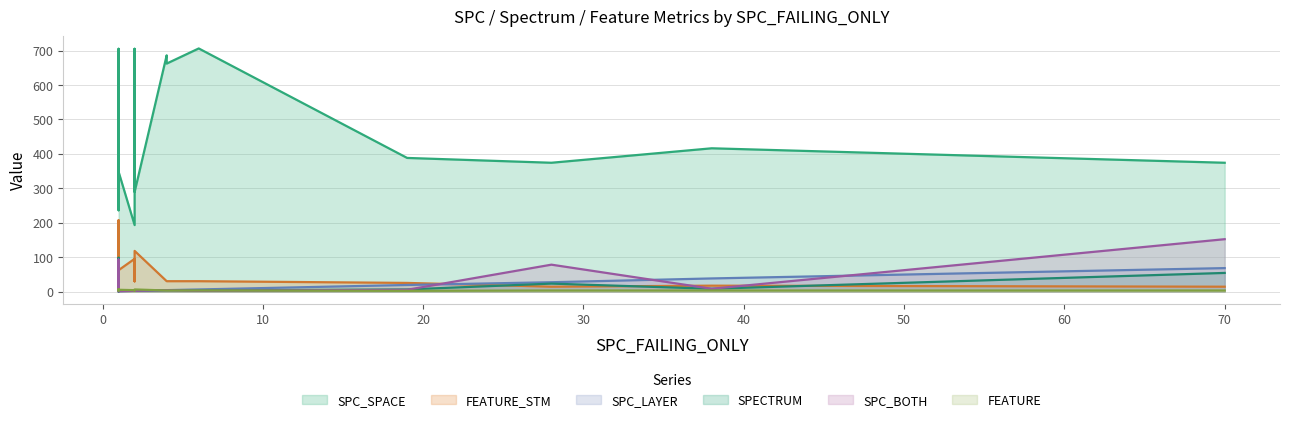

True or false: FEATURE and FEATURE_STM intersect in this chart.

False